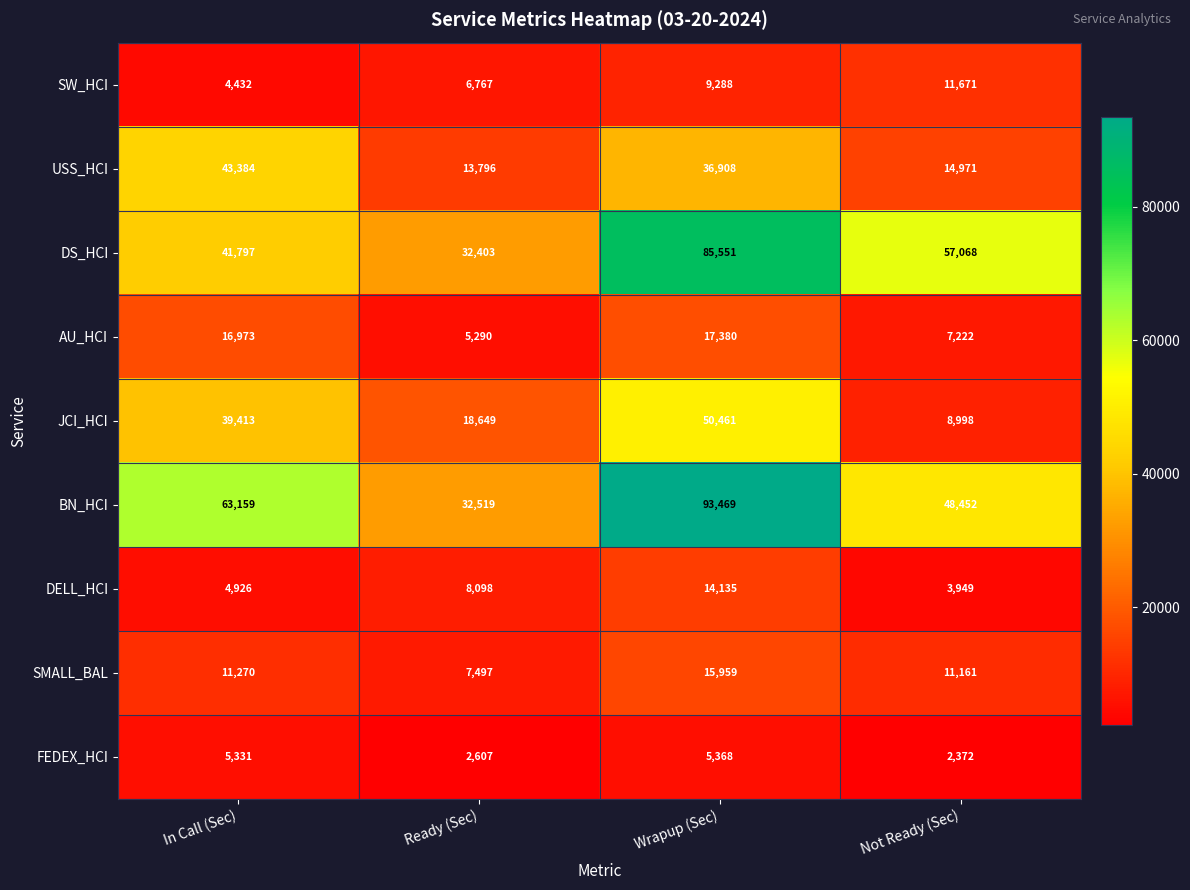

Which category has the highest value across all series?

Wrapup (Sec)